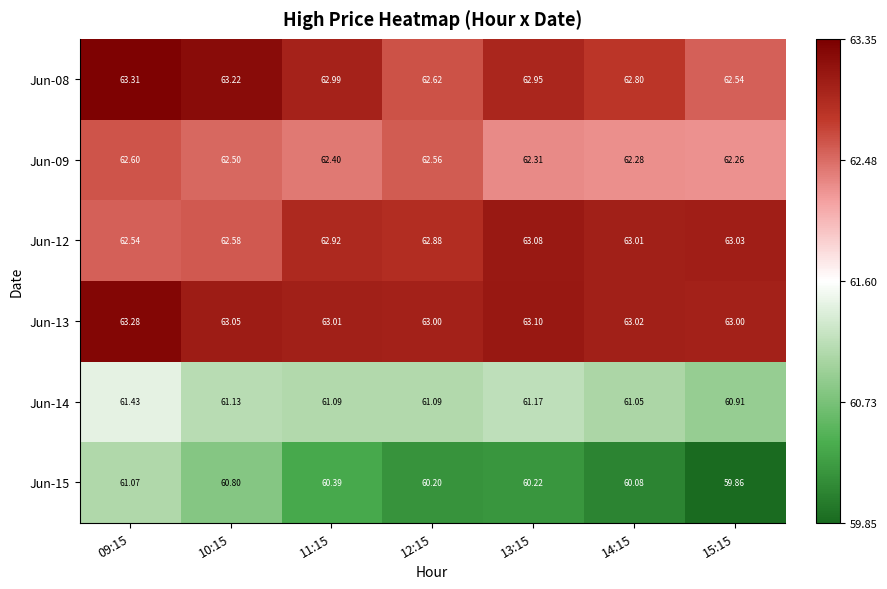

Is the value of Jun-12 at 09:15 greater than the value of Jun-14 at 09:15?

Yes